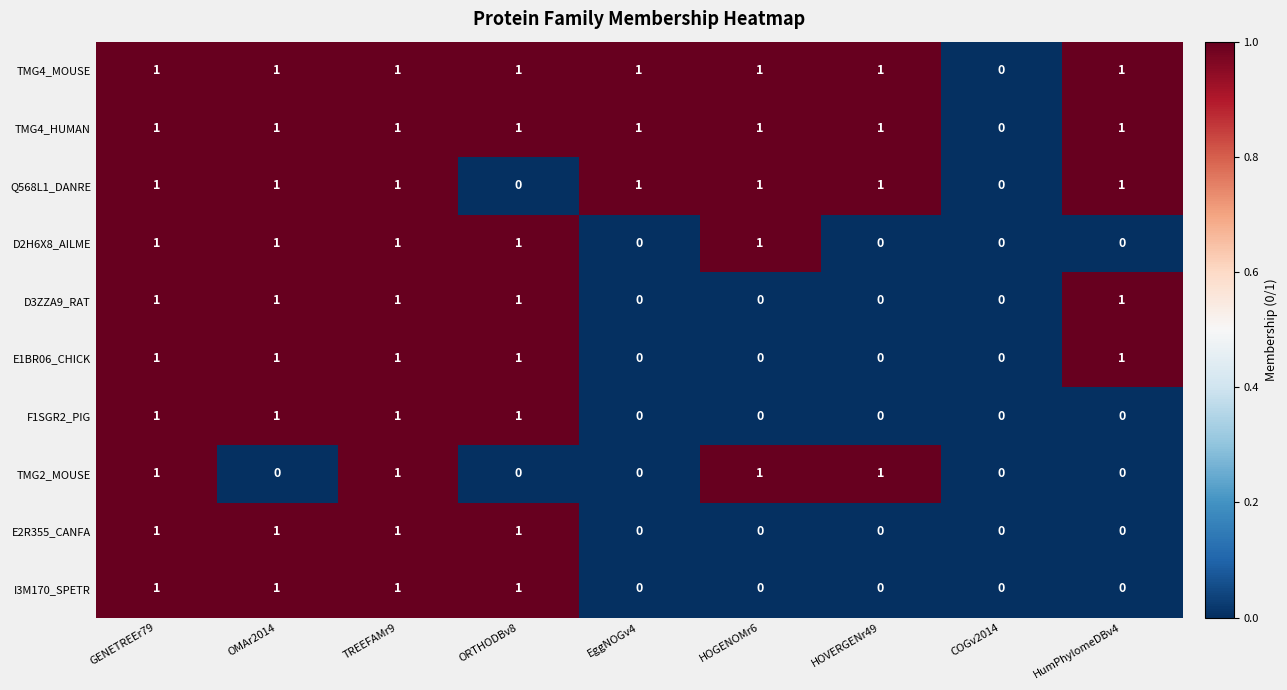

What is the sum of all E2R355_CANFA values?

4